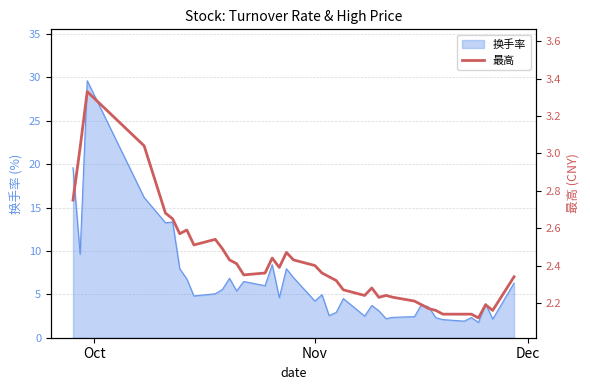

True or false: the data has more than 0 interior local peaks.

True